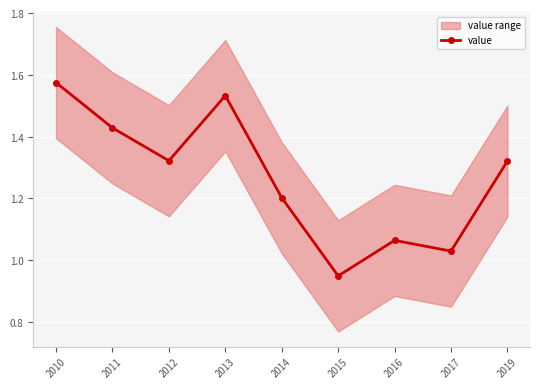

Rank the categories by value from highest to lowest.

2010, 2013, 2011, 2012, 2019, 2014, 2016, 2017, 2015